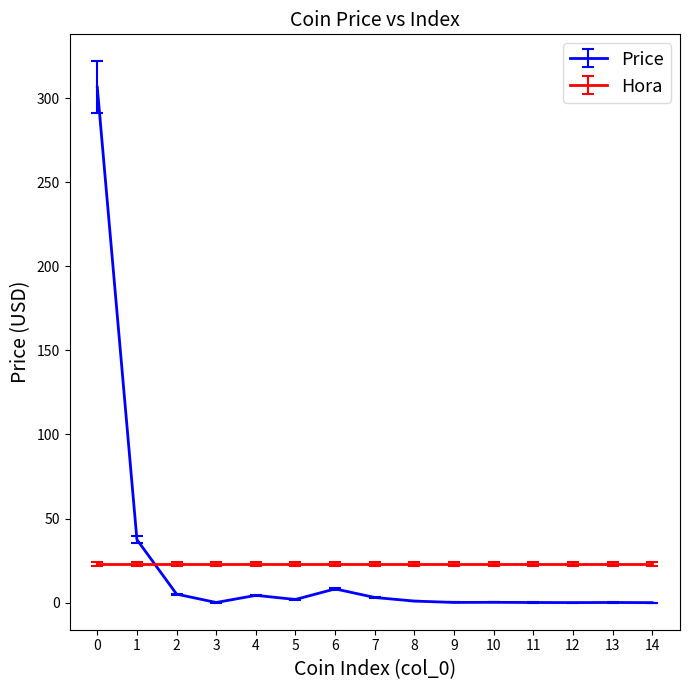

Which series has the widest spread of values?

Price